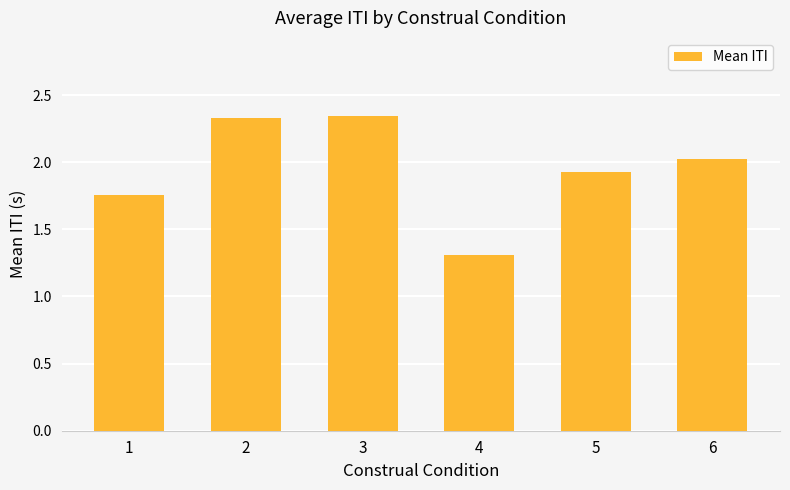

What value does the data have at 5?

1.9